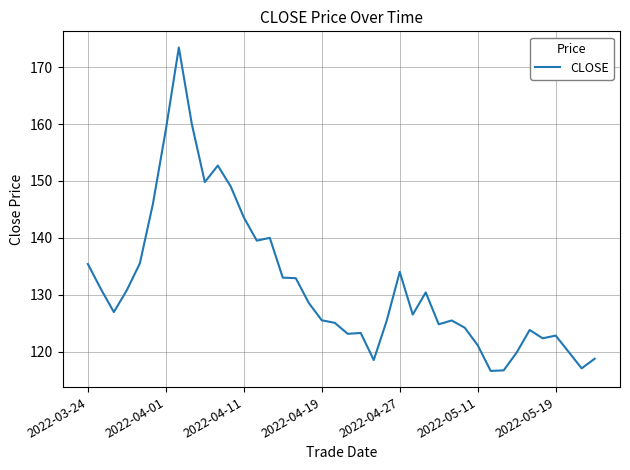

What is the smallest value displayed?

116.6